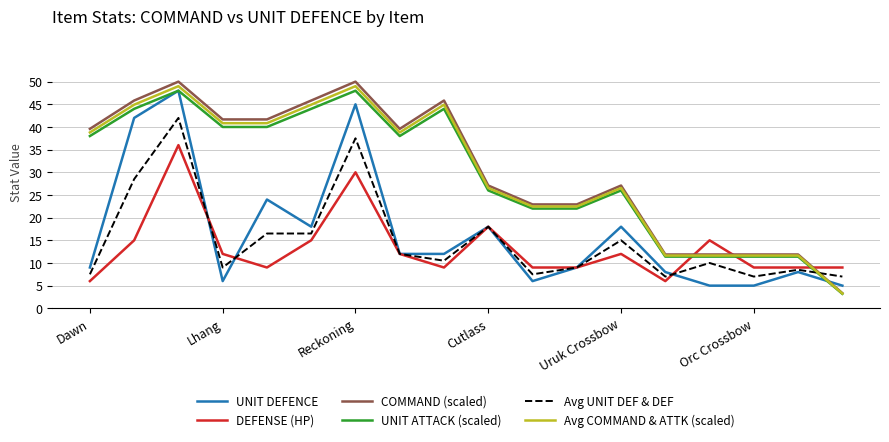

How many series are shown in this chart?

6